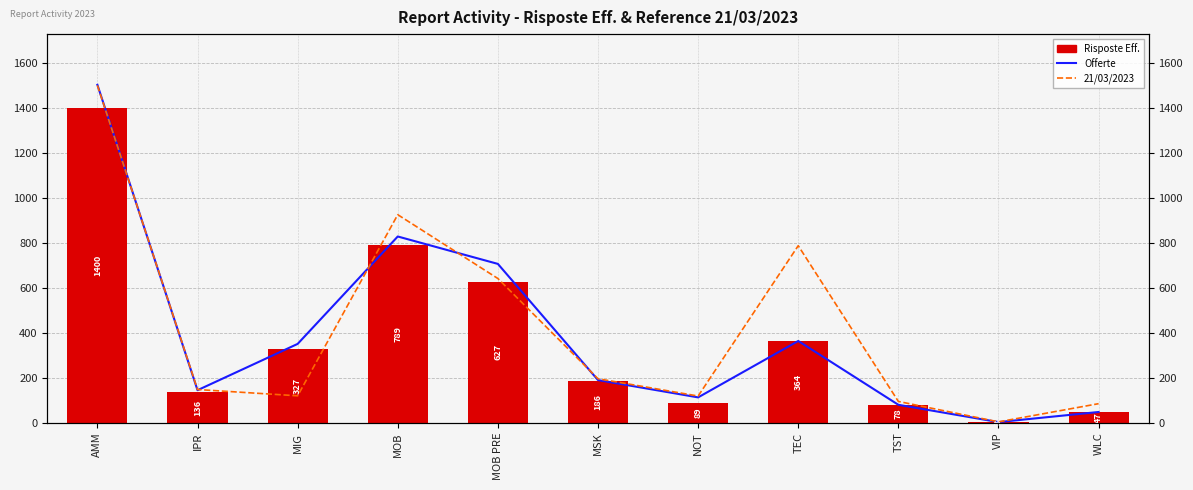

At how many categories does at least one series exceed 591?

4